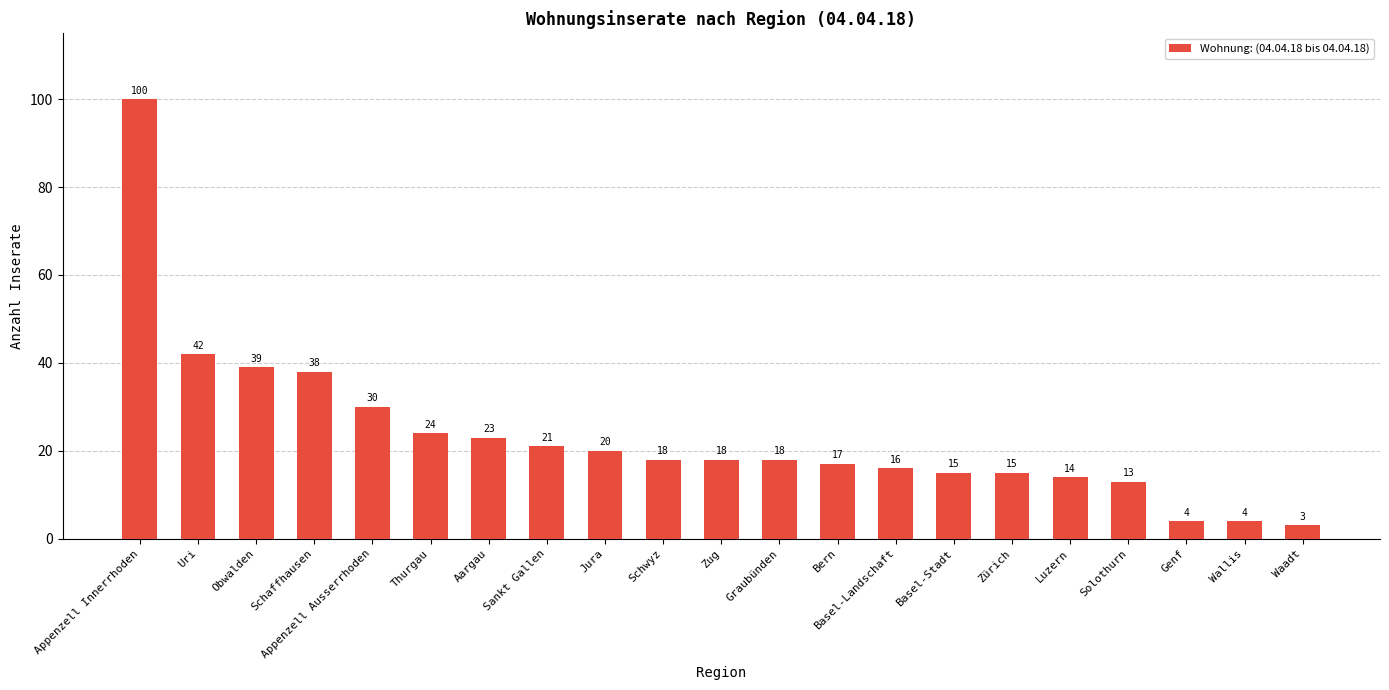

What is the sum of all values?

492